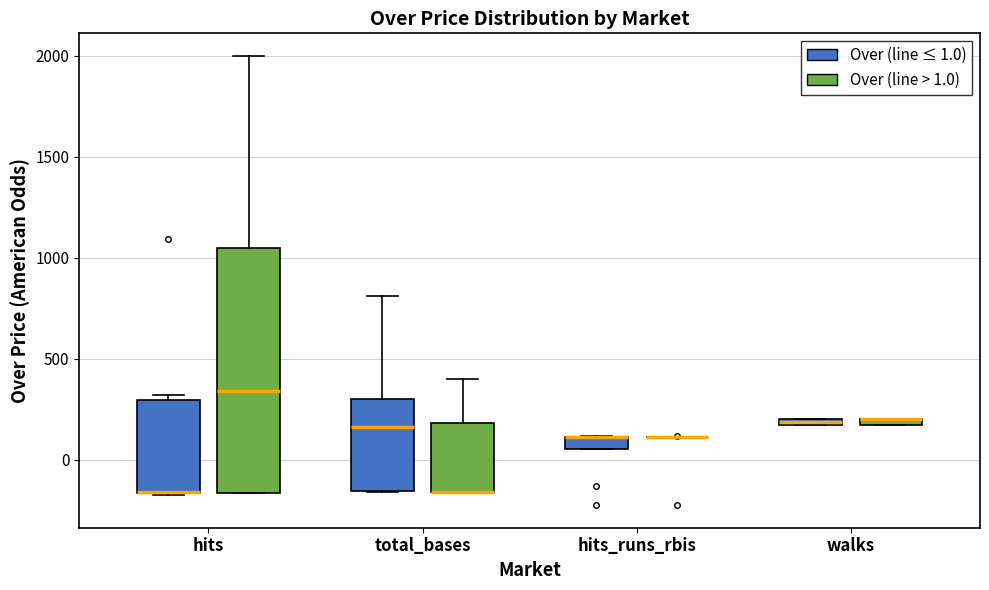

Where is the upper edge of the box for walks (Over (line > 1.0)) on the y-axis? The values are not printed on the chart, so give them approximately, as read against the axis.

200